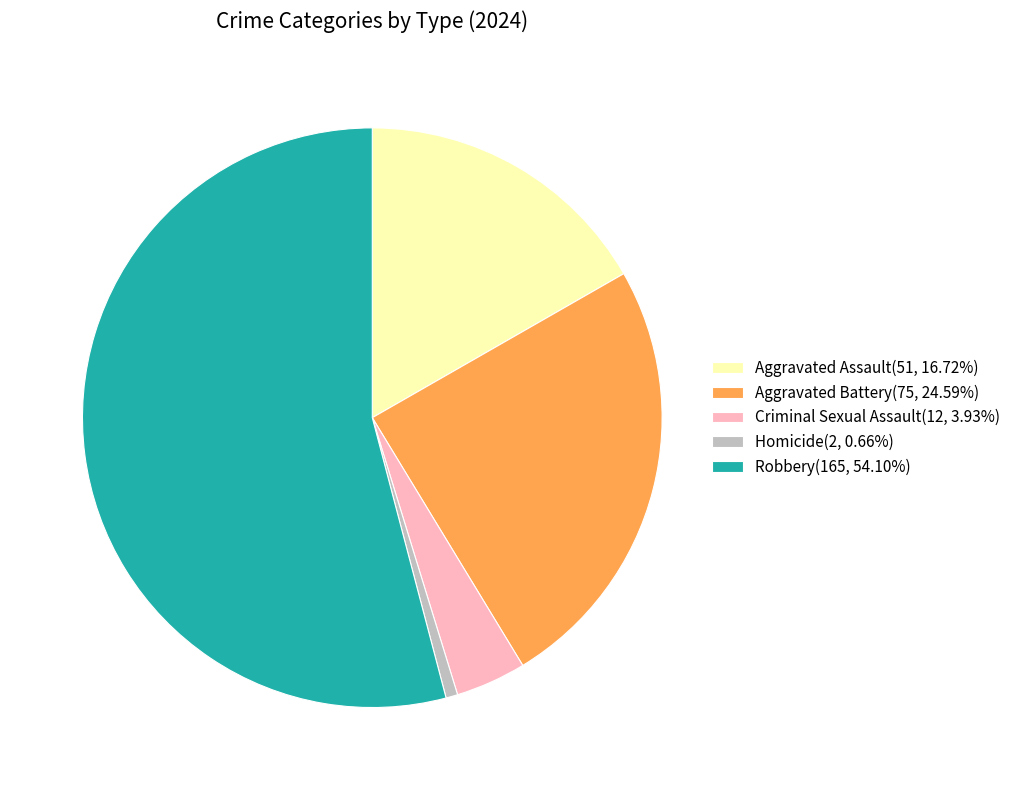

Which category has the biggest portion of the pie?

Robbery